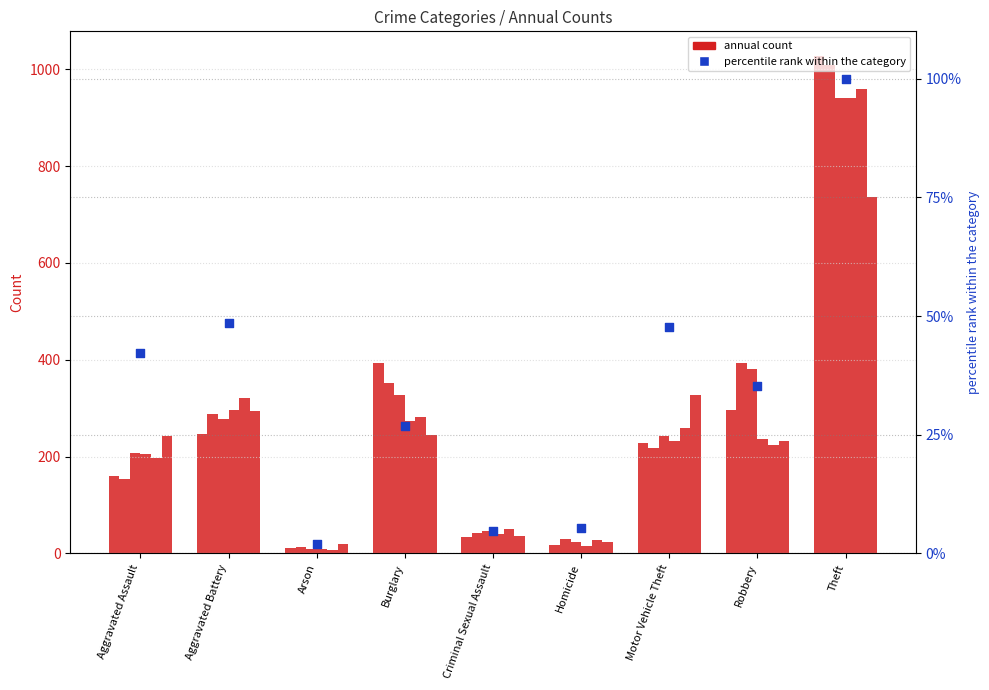

What is the change in value from Burglary to Criminal Sexual Assault?

-22.0